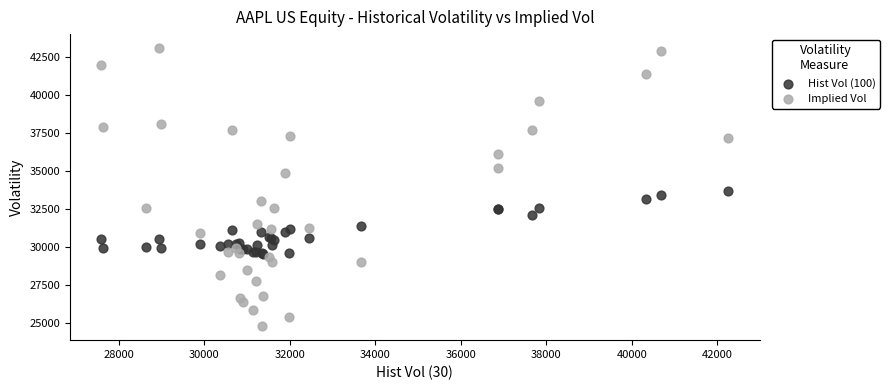

What are all the series names shown in the legend?

Hist Vol (100), Implied Vol